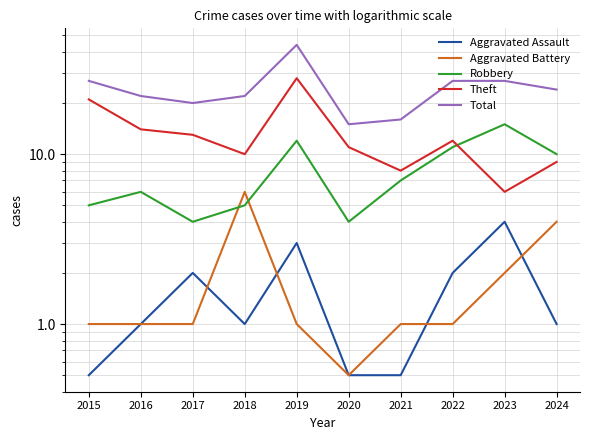

What is the smallest value displayed?

0.5